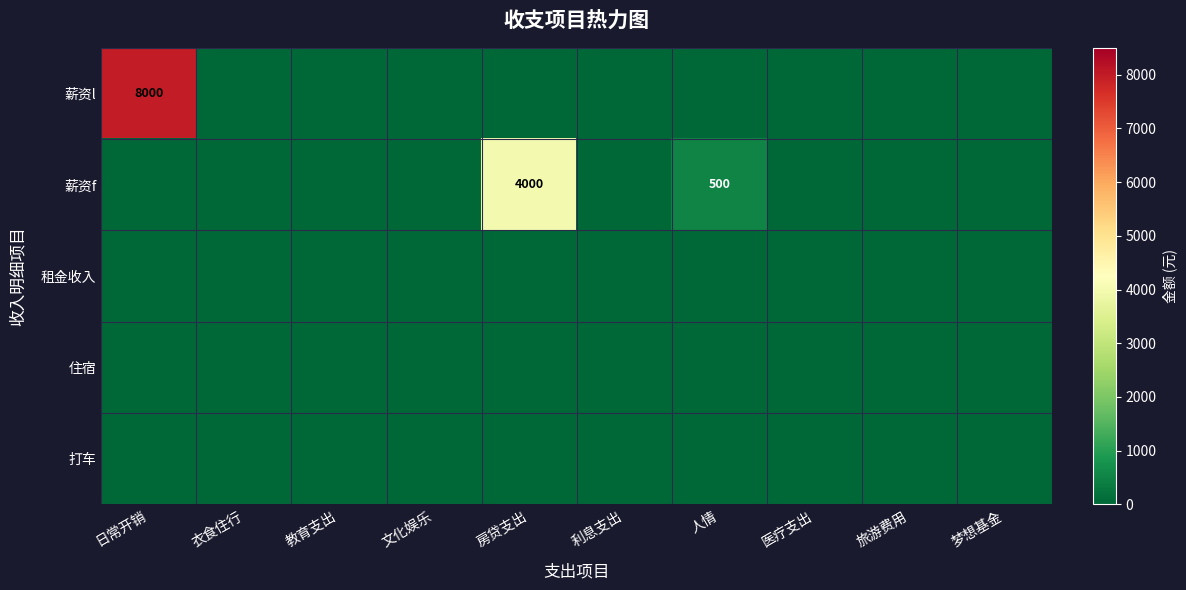

How many series are shown in this chart?

5